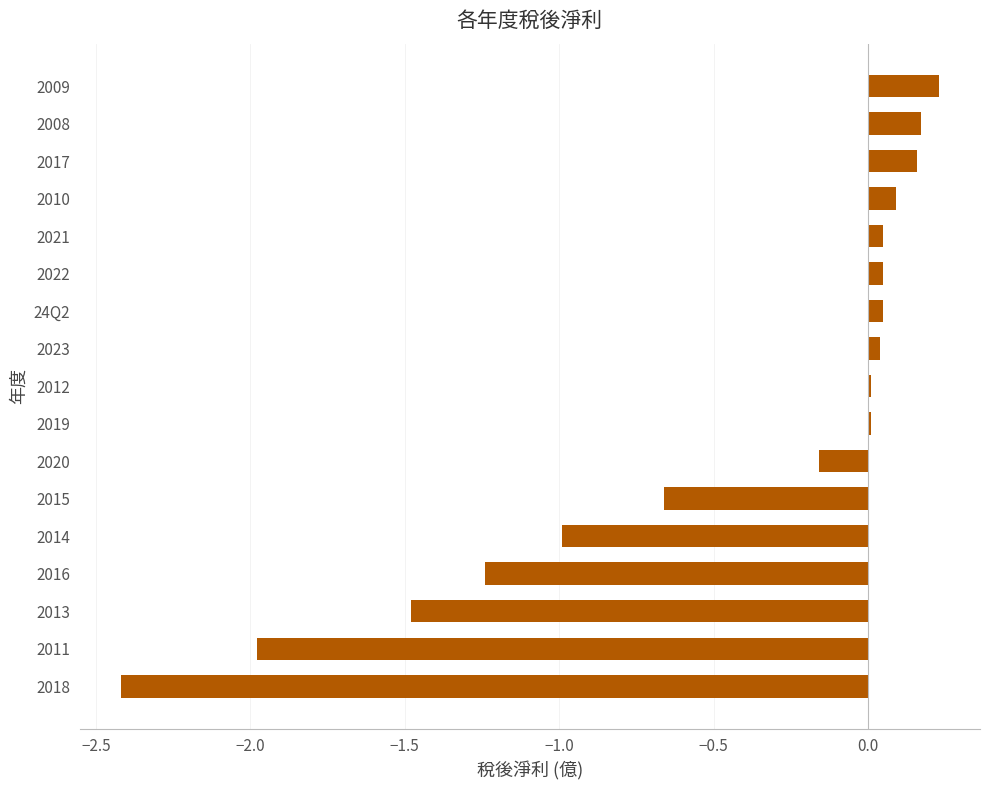

What is the minimum value shown in the chart?

-2.4